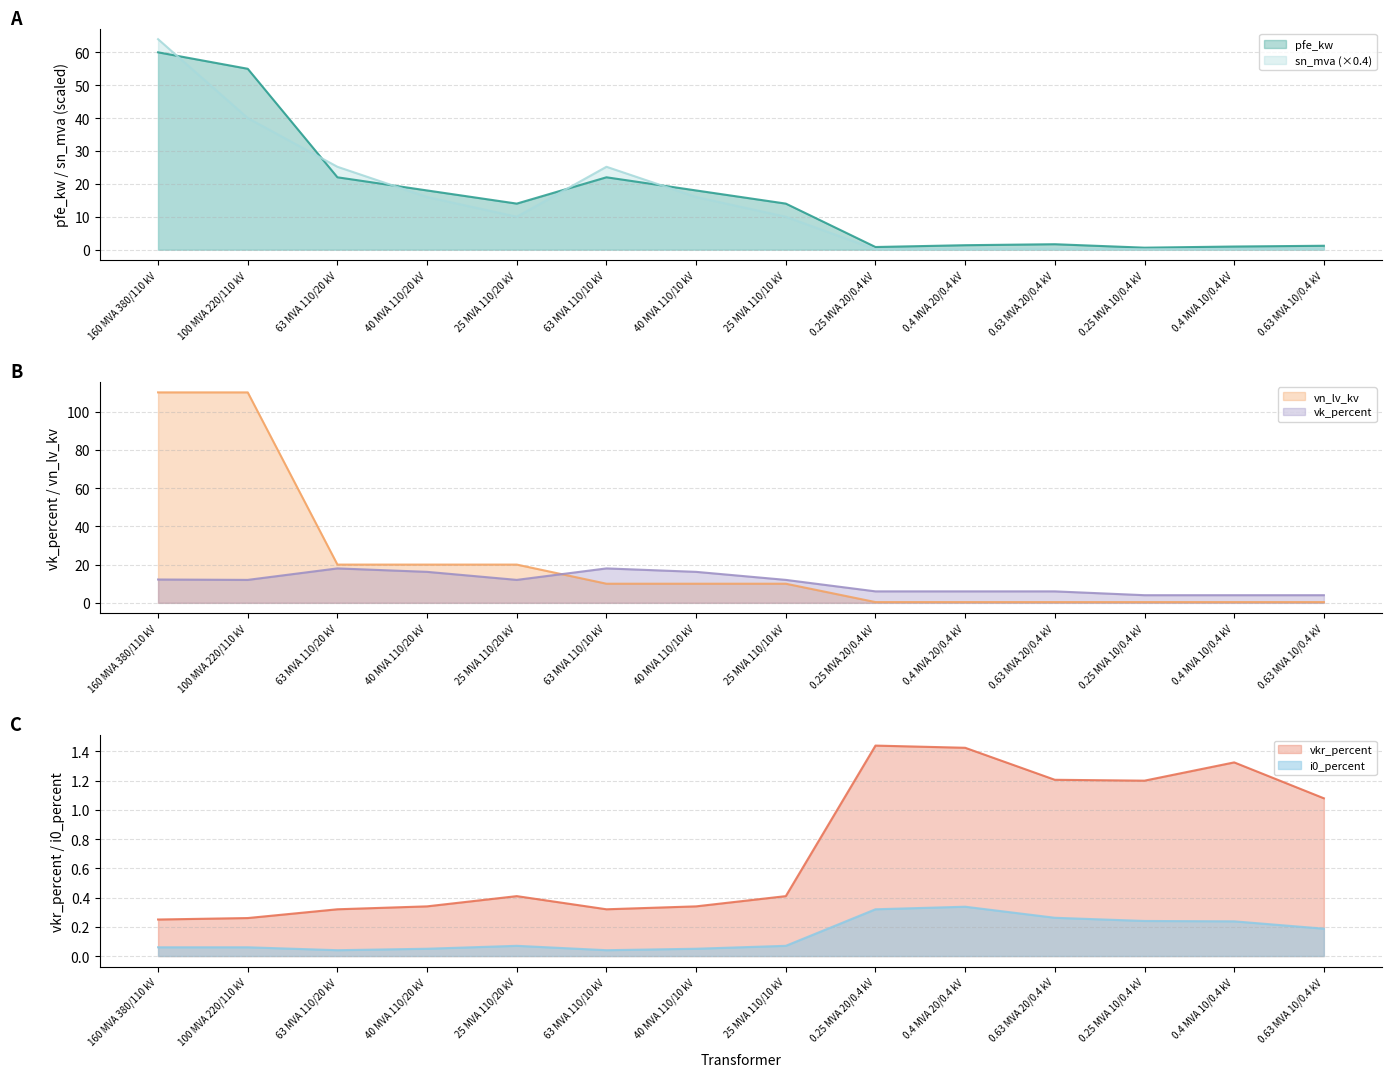

Is it true that vn_lv_kv equals 0.4 at 0.63 MVA 10/0.4 kV?

True